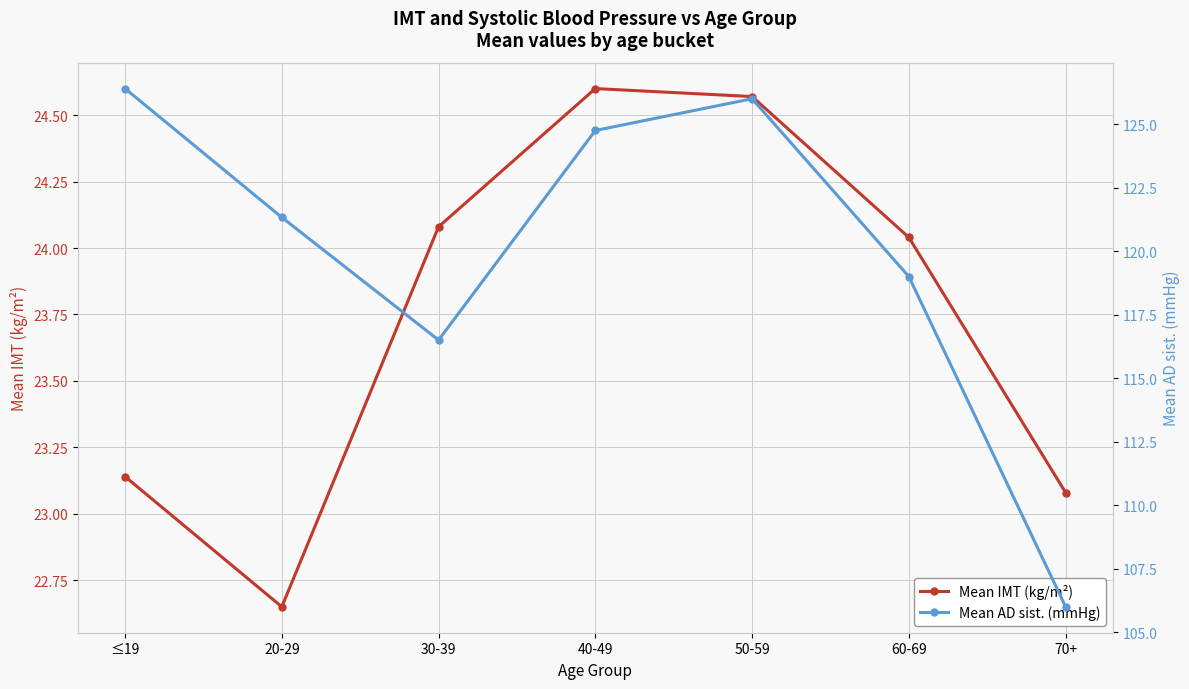

What is the label of the 4th point from the right?

40-49